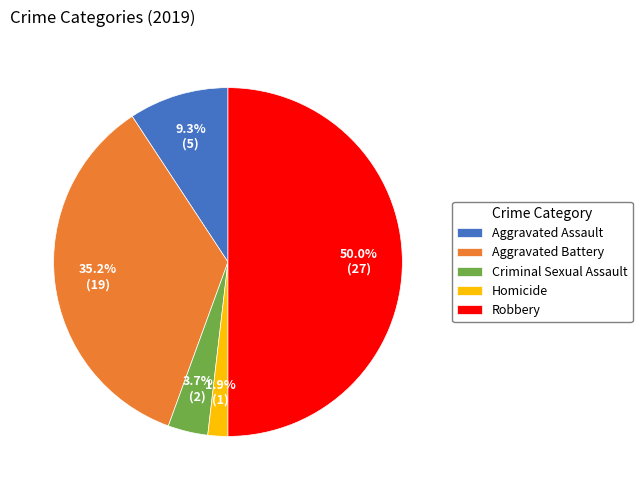

True or false: Aggravated Battery accounts for 30% of the total.

False